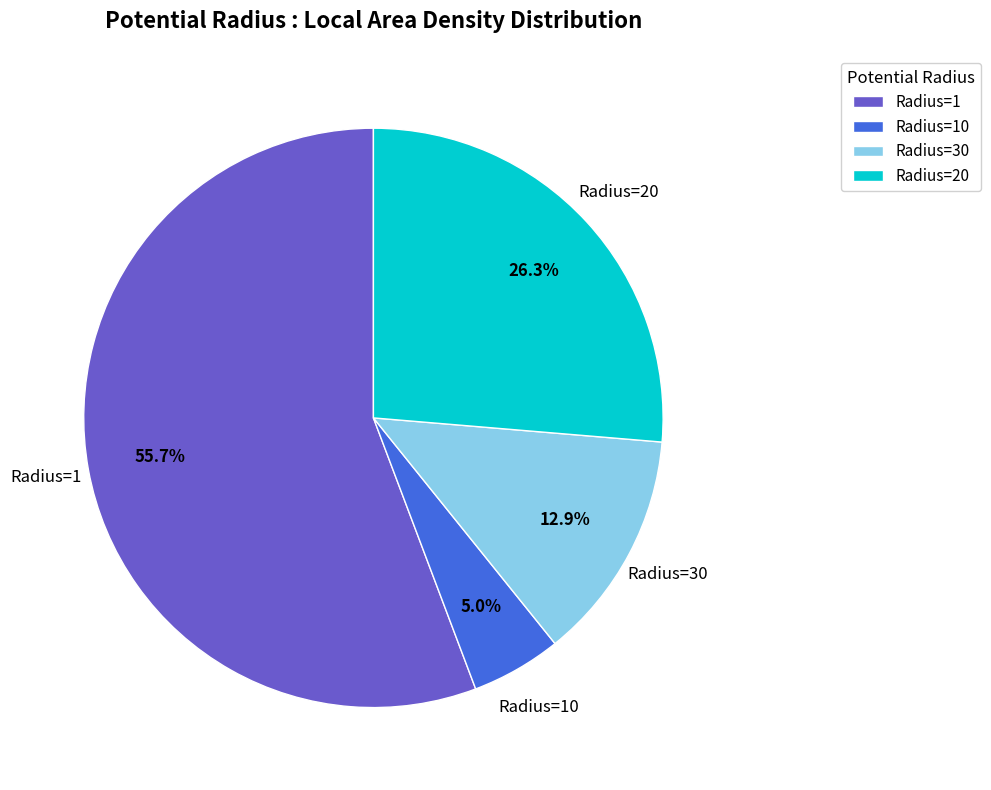

Which slice is the smallest?

Radius=10